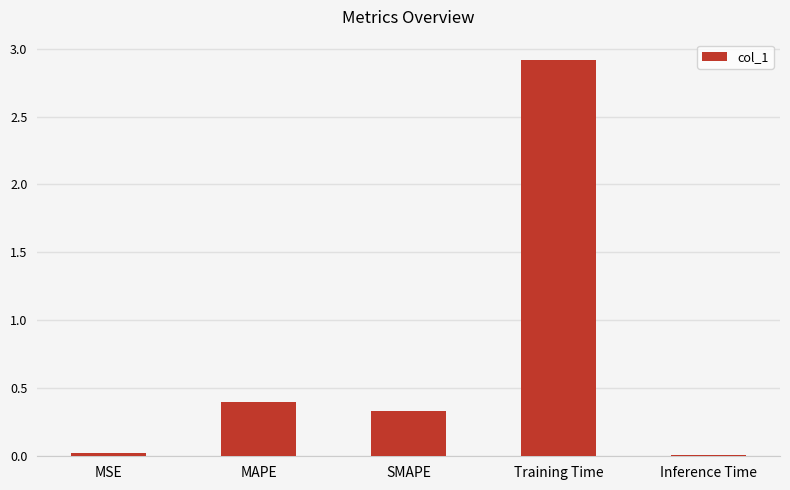

What is the average value?

0.7